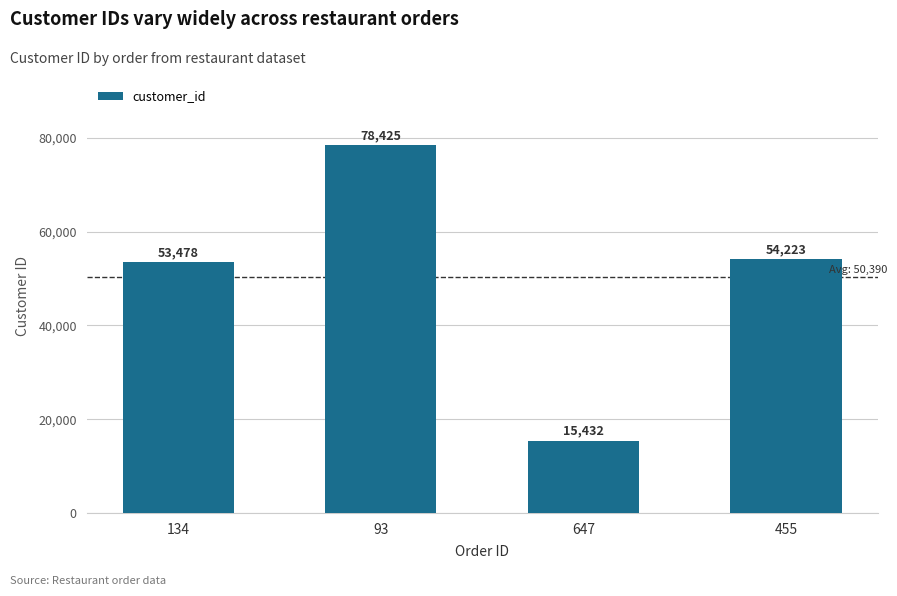

What is the average value?

50390